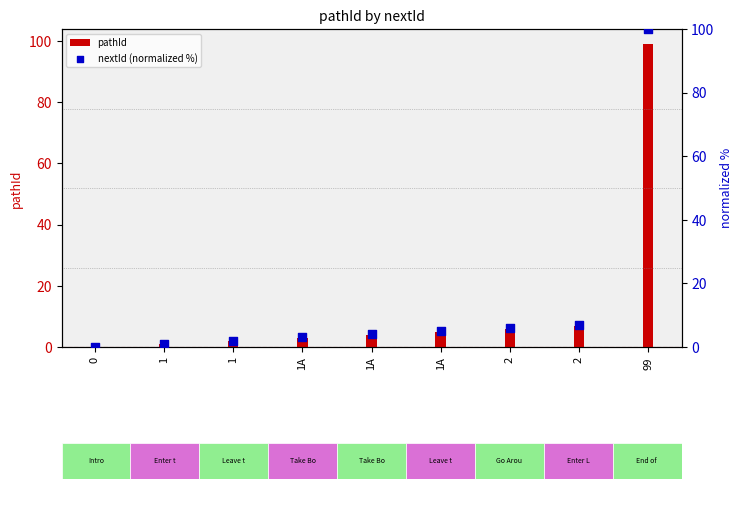

Which series has the largest total across all categories?

nextId (normalized %)